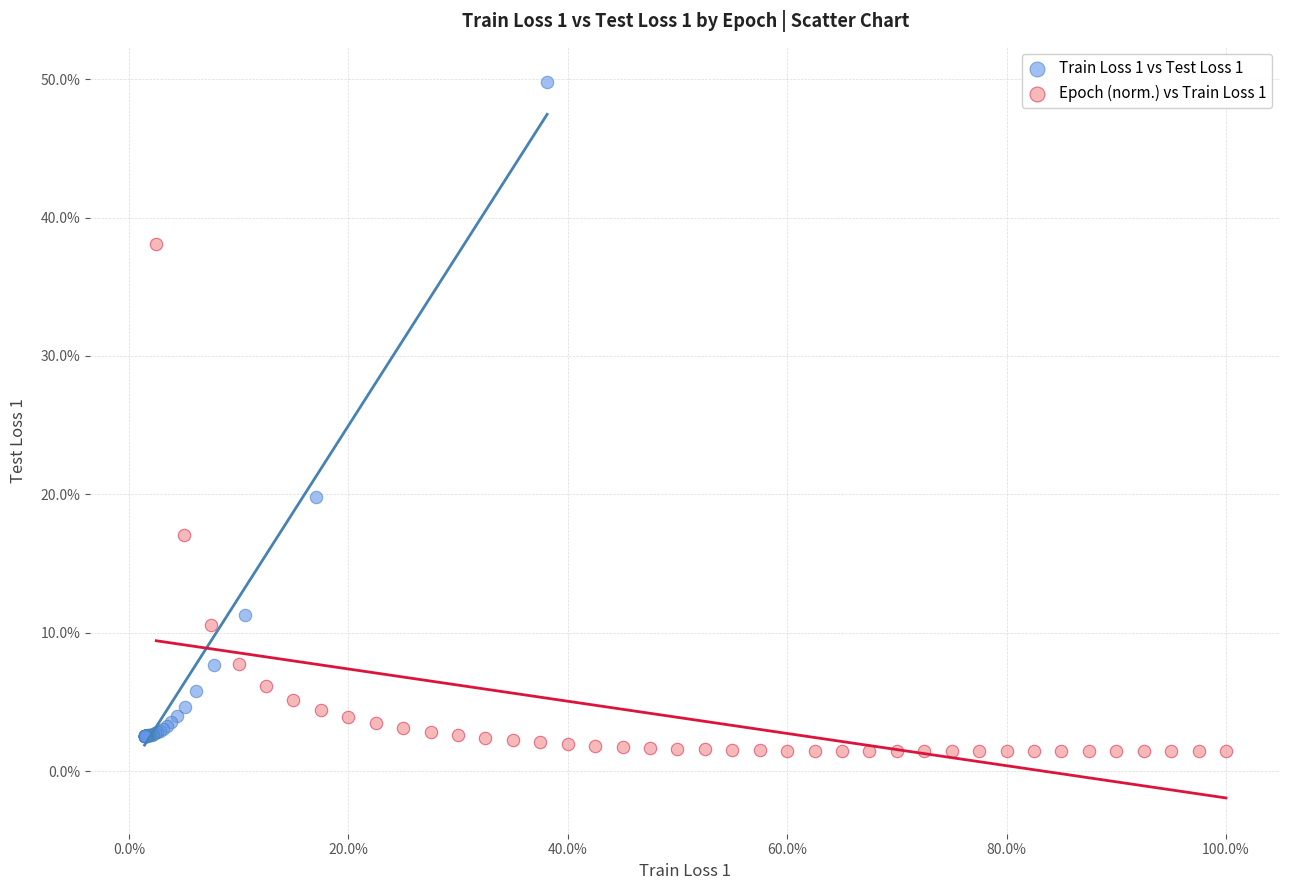

What are all the series names shown in the legend?

Train Loss 1 vs Test Loss 1, Epoch (norm.) vs Train Loss 1